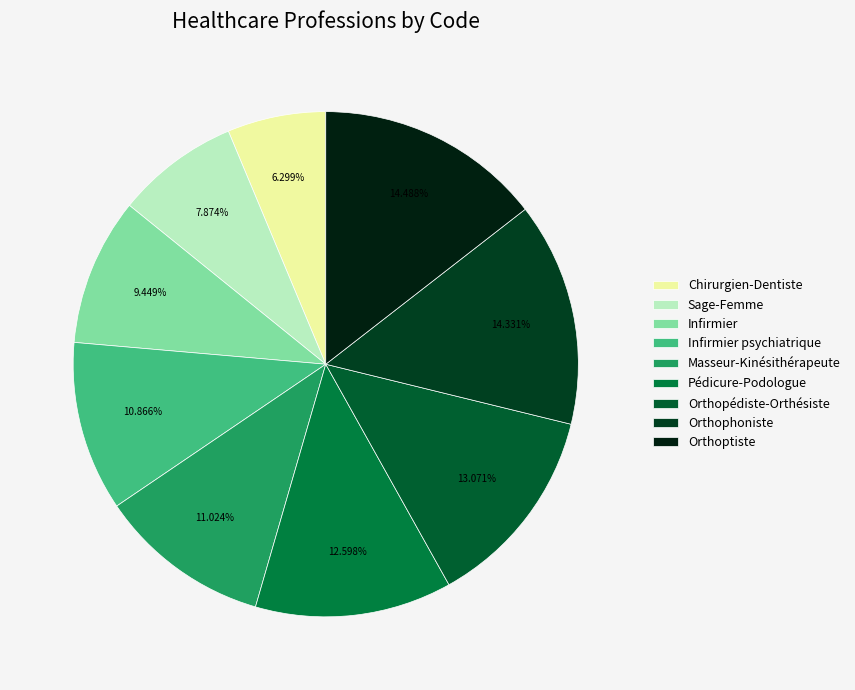

Which has a higher value, Chirurgien-Dentiste or Pédicure-Podologue?

Pédicure-Podologue